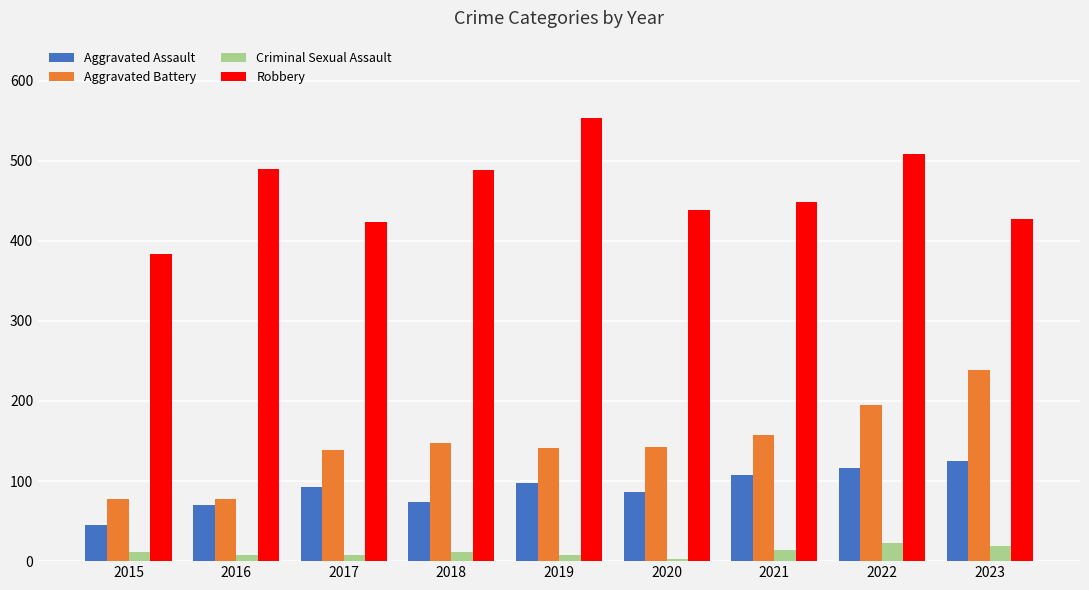

Rank the series by their maximum value, from highest to lowest.

Robbery, Aggravated Battery, Aggravated Assault, Criminal Sexual Assault